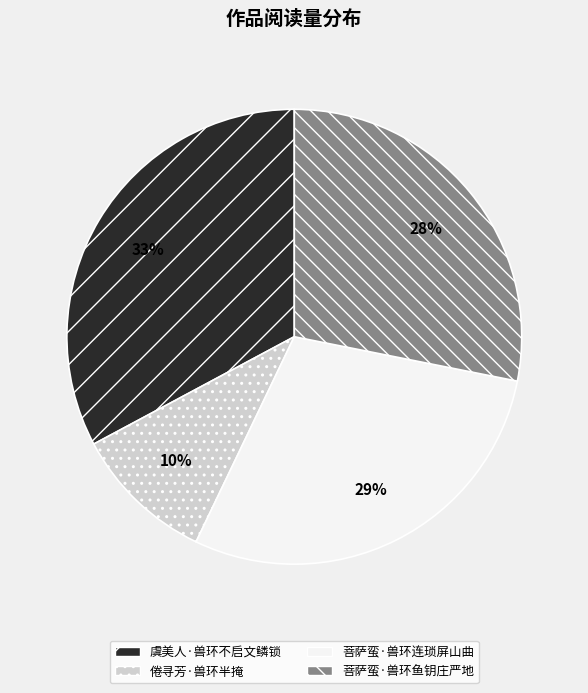

Rank the categories by value from highest to lowest.

虞美人·兽环不启文鳞锁, 菩萨蛮·兽环连琐屏山曲, 菩萨蛮·兽环鱼钥庄严地, 倦寻芳·兽环半掩